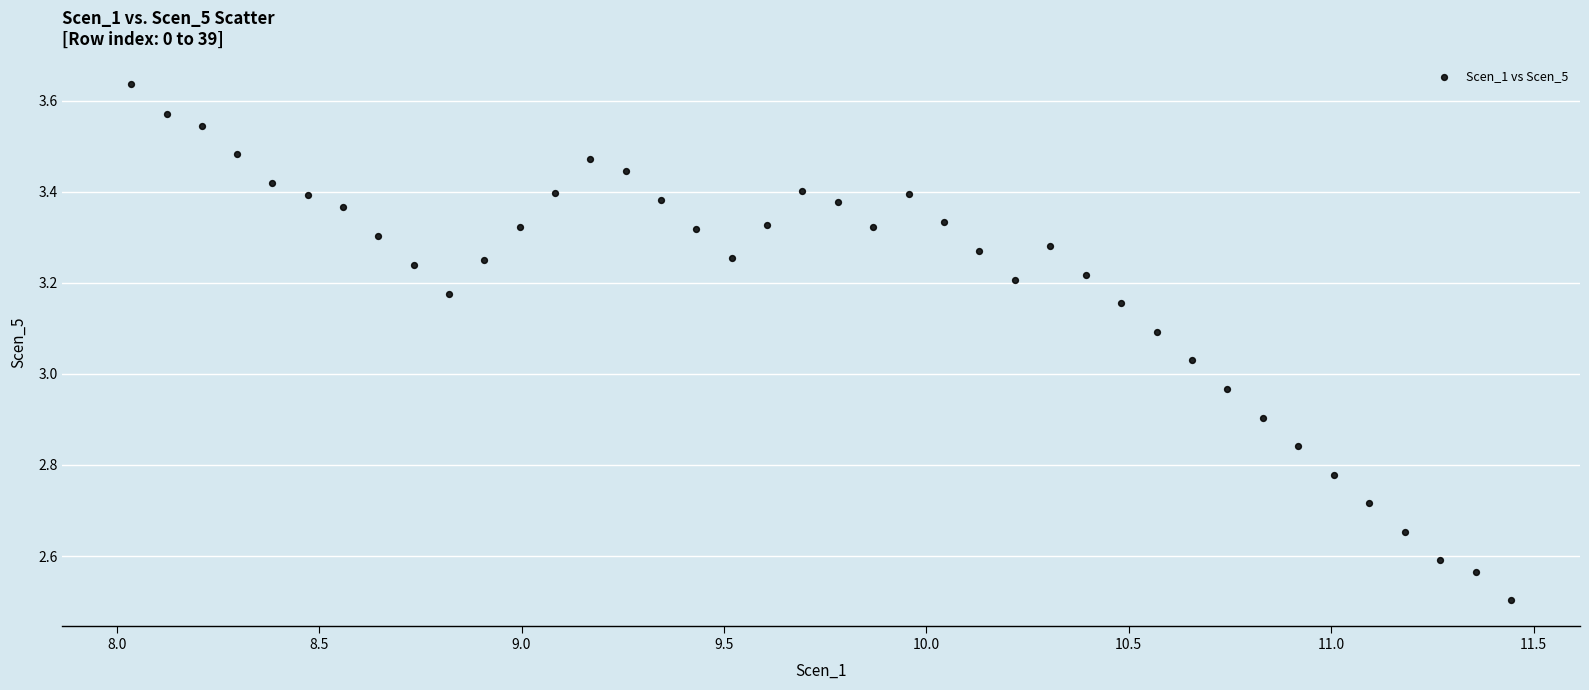

What is the range of Y values (max minus min)?

1.1